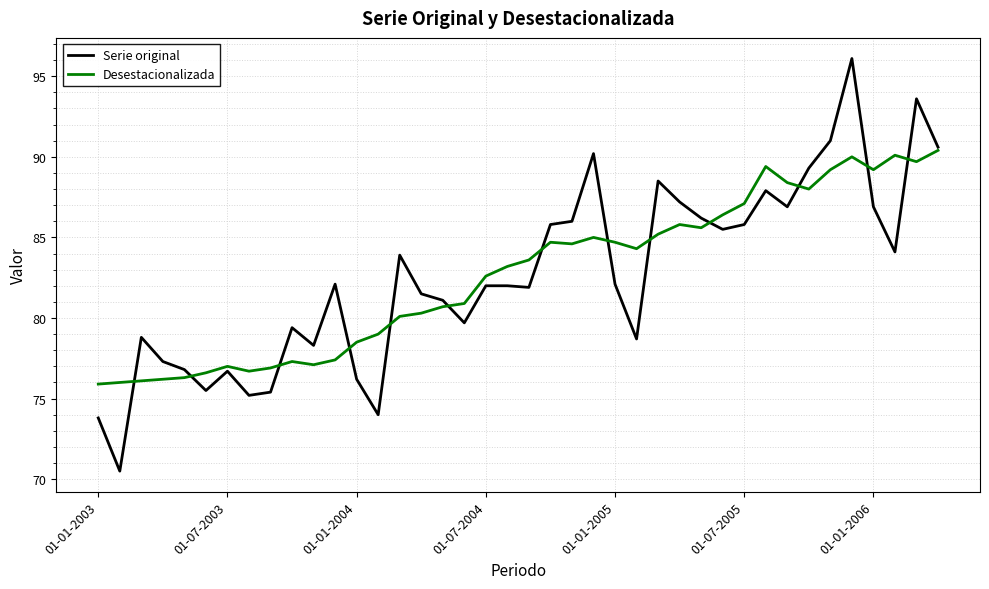

What is the smallest value displayed?

70.5